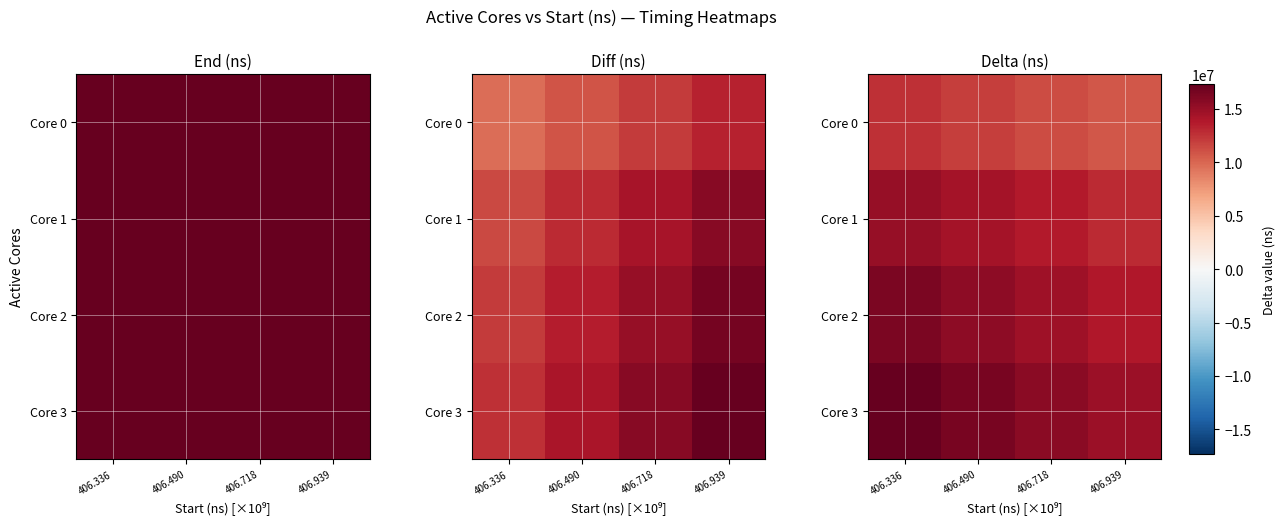

What is the smallest value displayed?

10703742.3